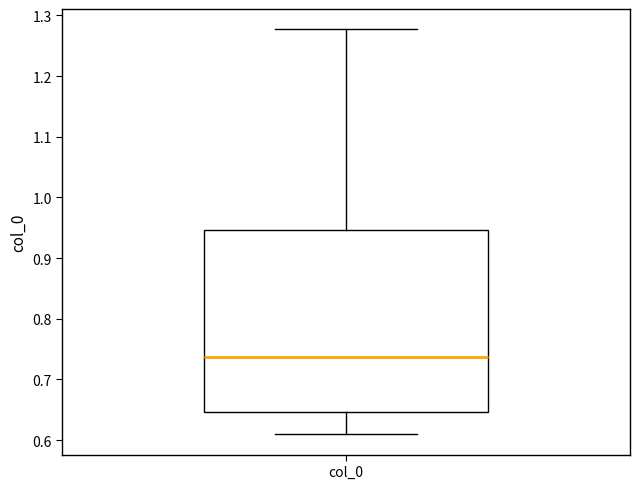

Transcribe this box plot: give where the median line is, the range the box spans, and where the two whiskers end, as read against the y-axis. The values are not printed on the chart, so give them approximately, as read against the axis.

median 0.74, box 0.65 to 0.95, whiskers 0.61 to 1.28